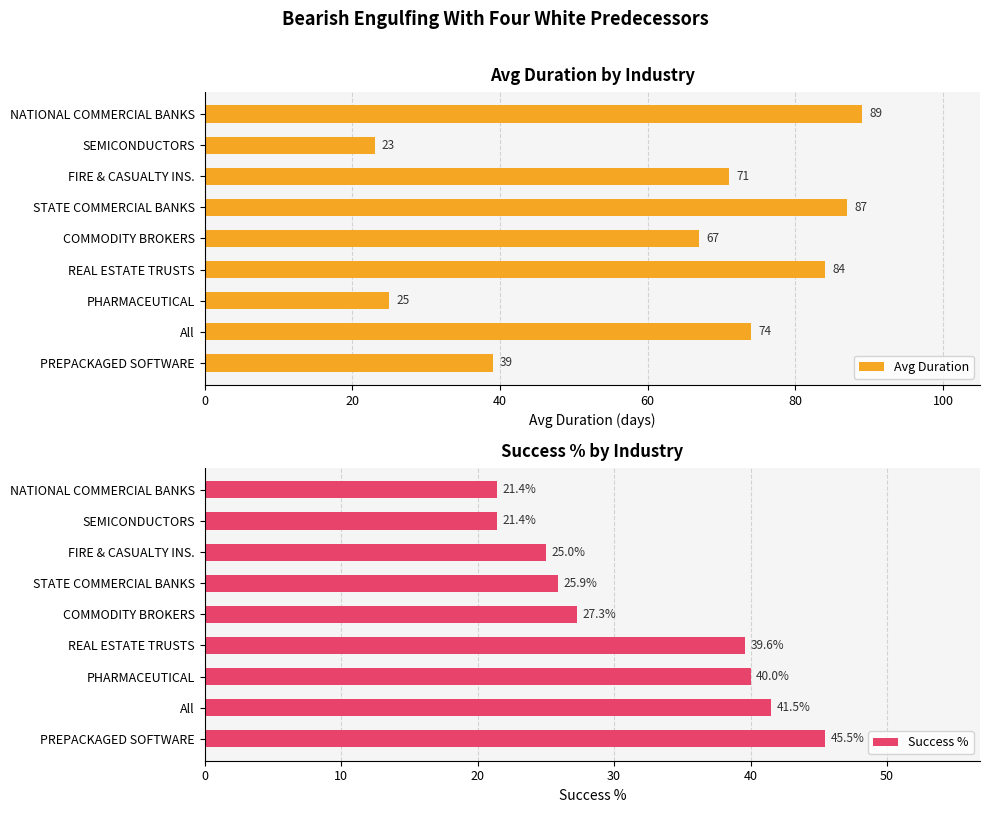

Rank the categories by Avg Duration value from lowest to highest.

SEMICONDUCTORS, PHARMACEUTICAL, PREPACKAGED SOFTWARE, COMMODITY BROKERS, FIRE & CASUALTY INS., All, REAL ESTATE TRUSTS, STATE COMMERCIAL BANKS, NATIONAL COMMERCIAL BANKS